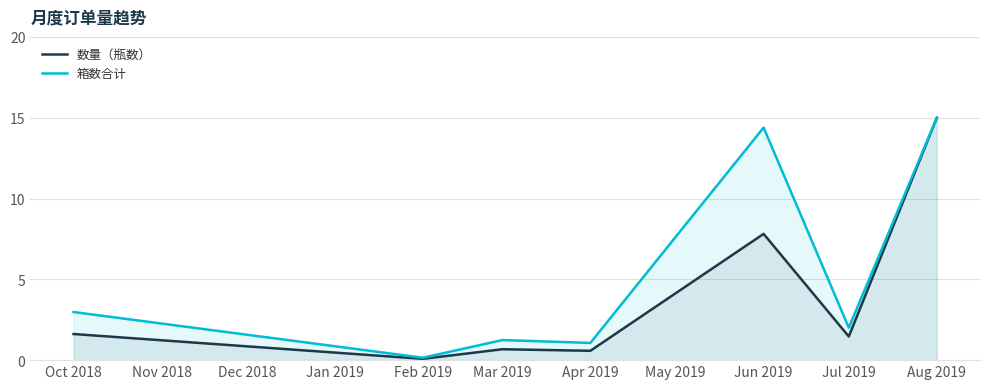

True or false: 箱数合计 and 数量（瓶数） cross at least once.

False